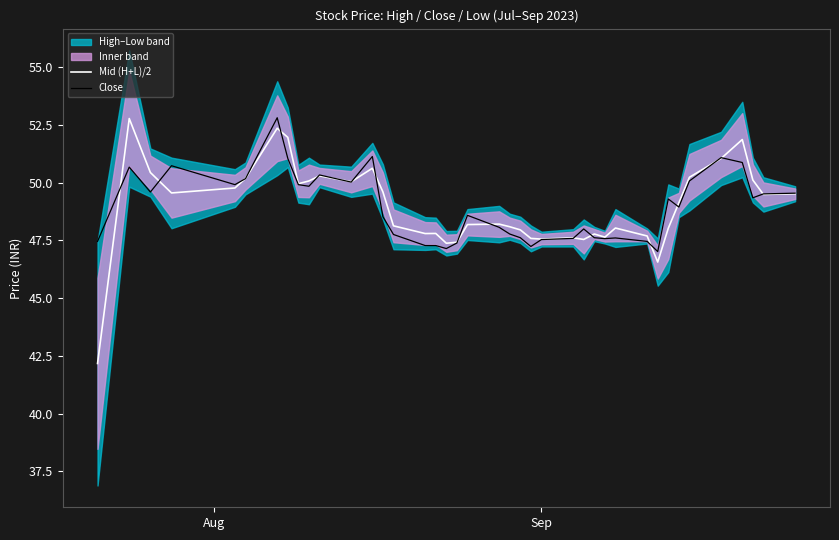

What is the average value of the Mid (H+L)/2 series?

49.0